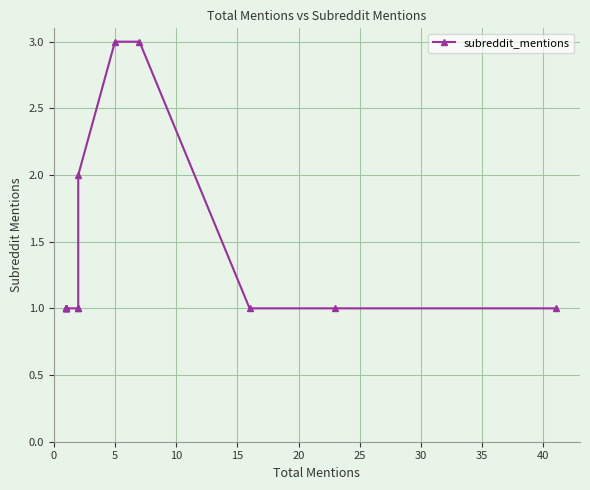

True or false: there are more than 0 points higher than both neighbors.

False